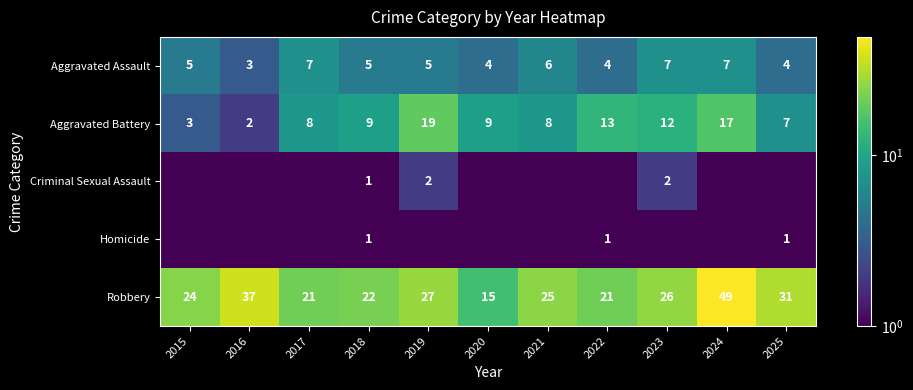

At which label does Aggravated Assault reach its minimum?

2016